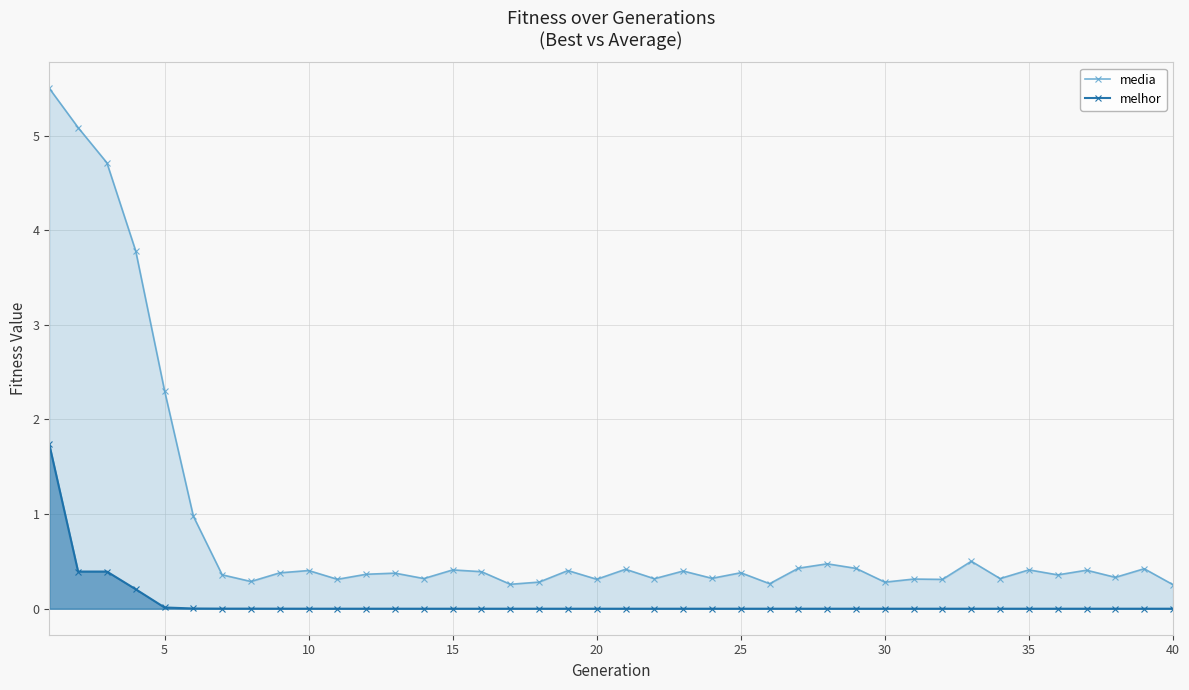

True or false: media and melhor cross at least once.

False